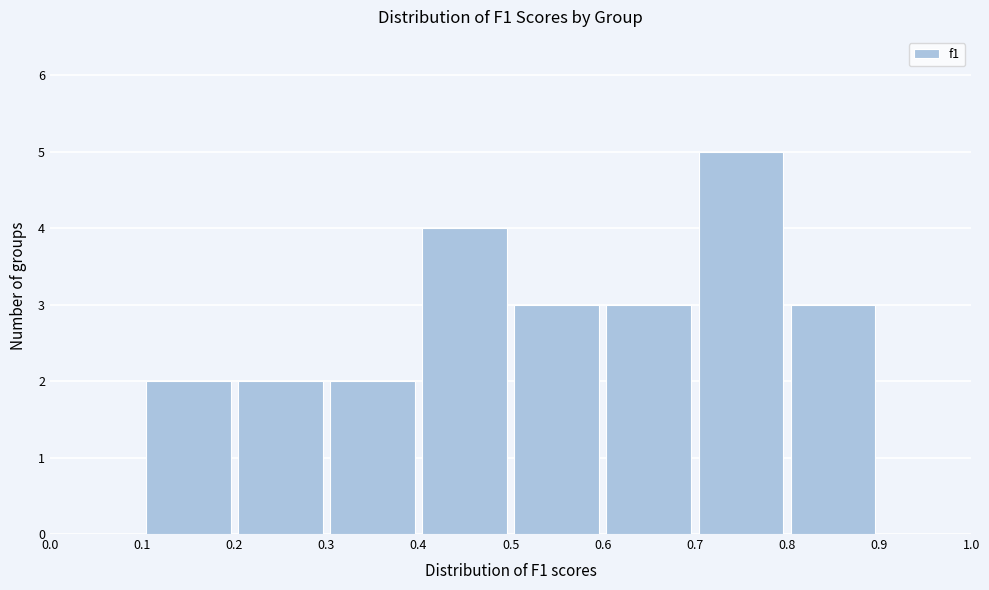

Over which range of the x-axis is the bar tallest?

0.7 to 0.8